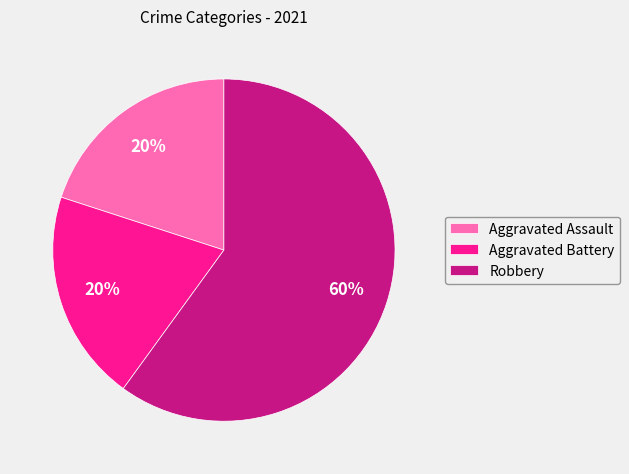

True or false: Aggravated Assault accounts for 20% of the total.

True